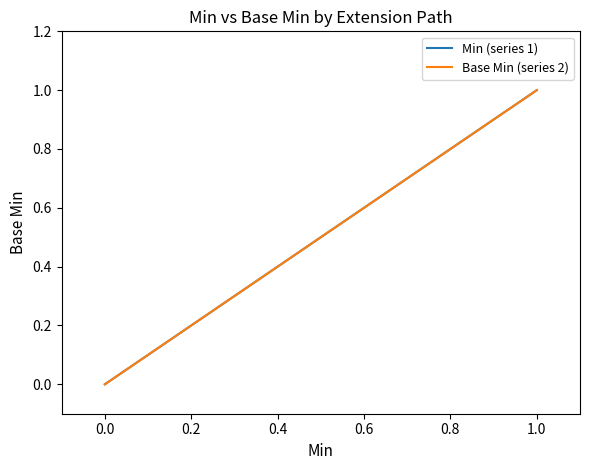

Which has a higher value, 1.0 or 0.0?

1.0